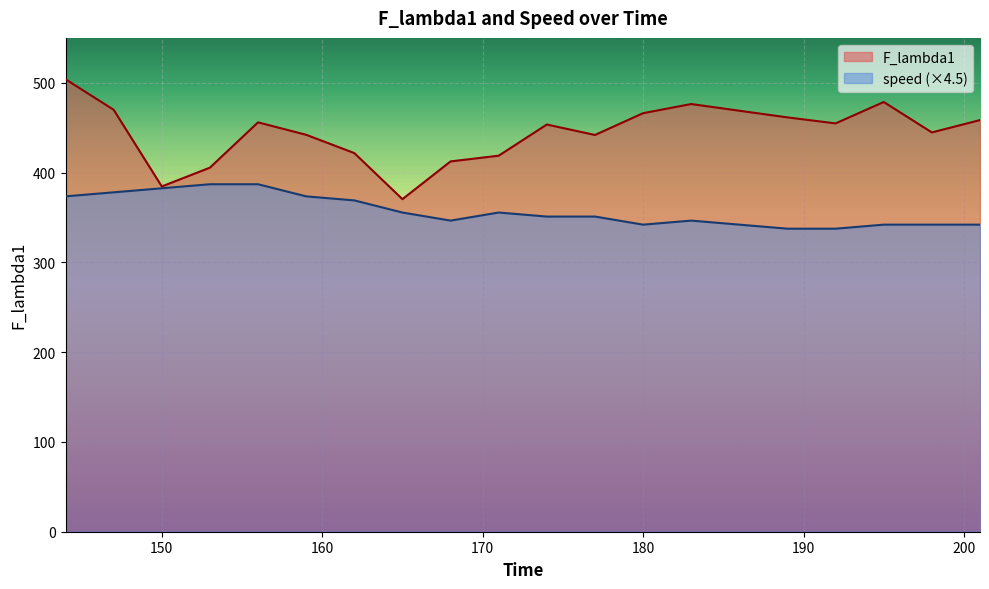

True or false: F_lambda1 and speed cross at least once.

False